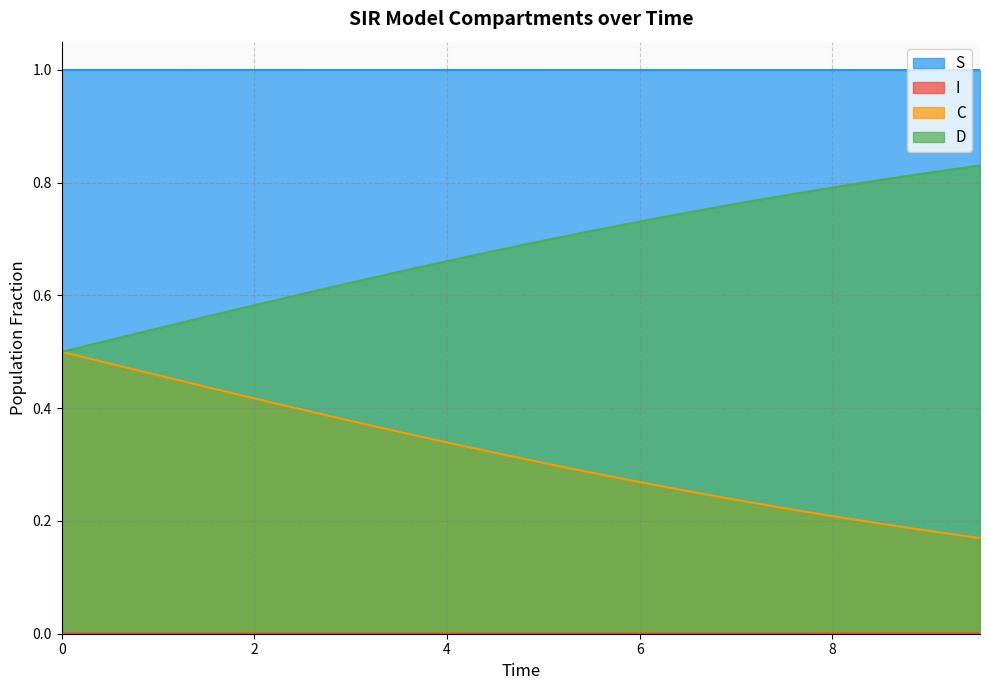

True or false: S and C cross at least once.

False